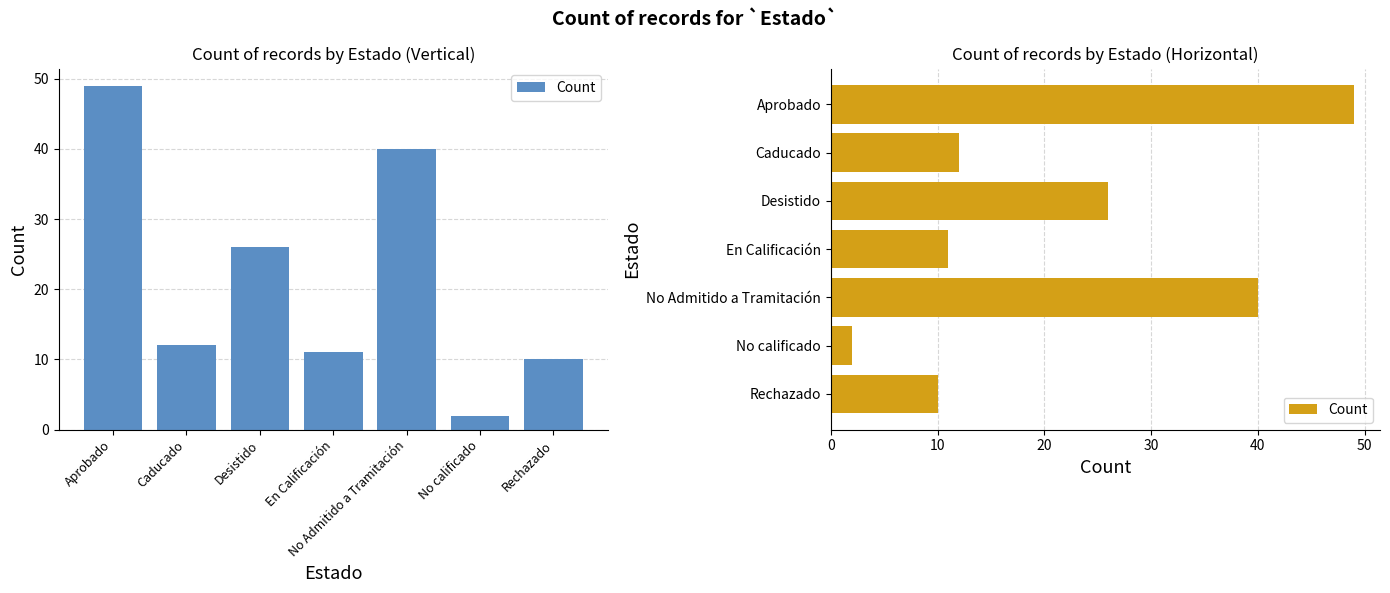

At which category does the chart reach its peak across all series?

Aprobado